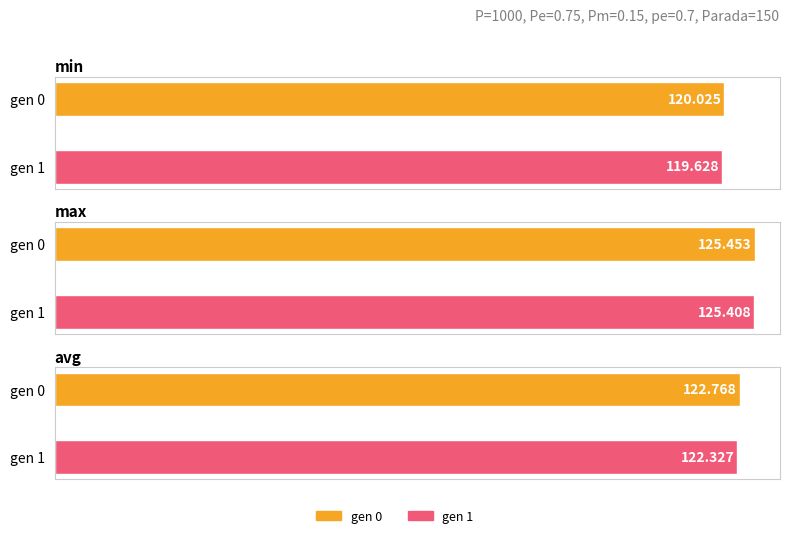

At which label is max closest to 125?

gen 1